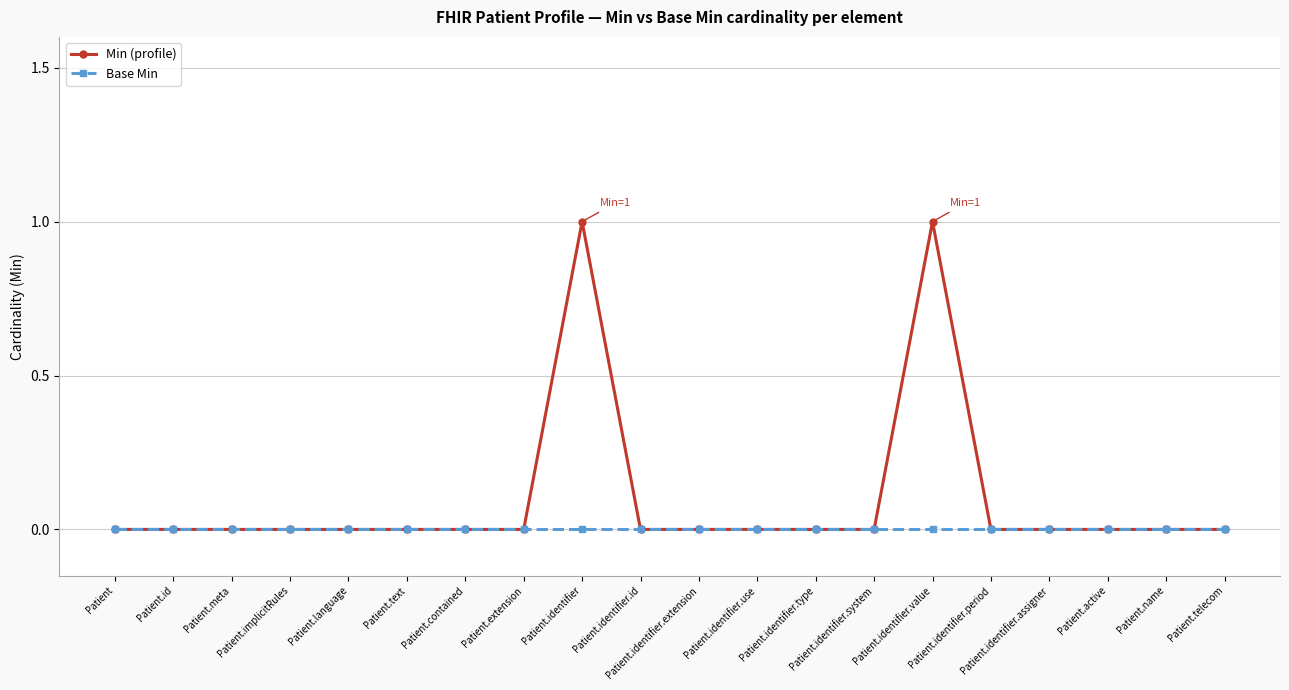

What is the label of the 10th point from the left?

Patient.identifier.id